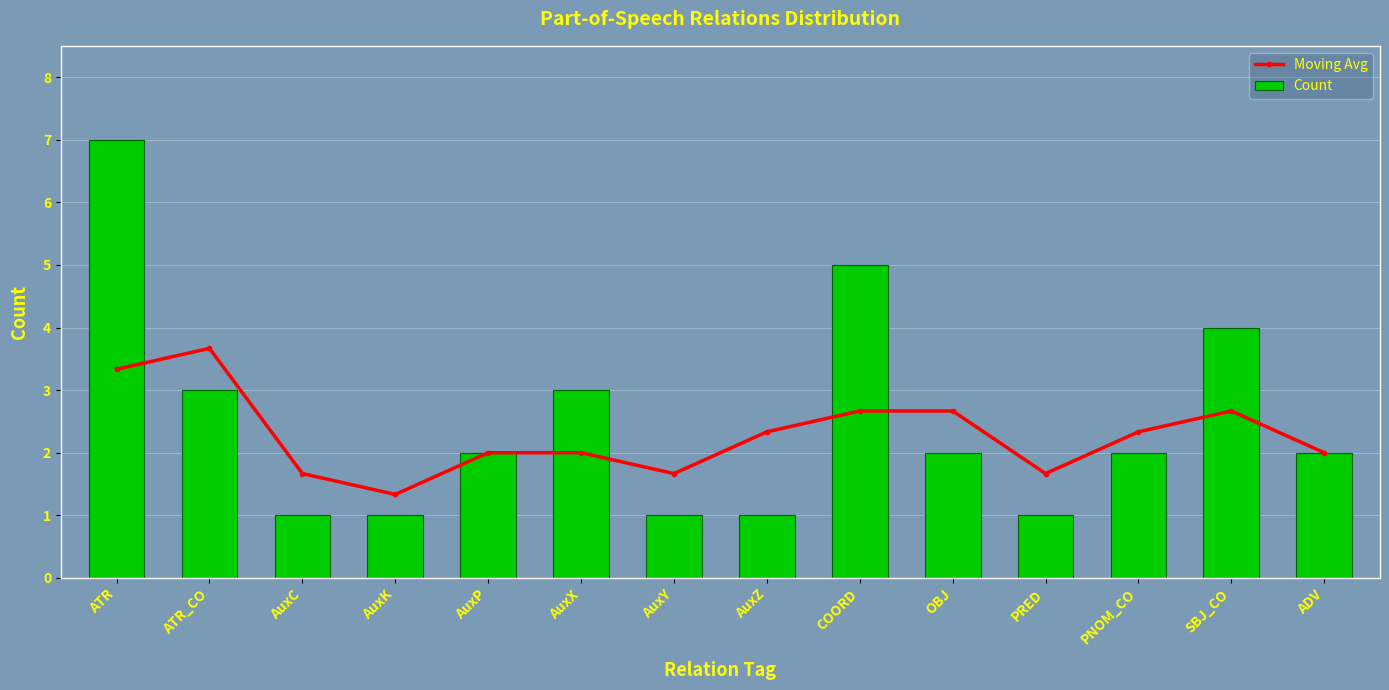

How many groups of bars are there?

14